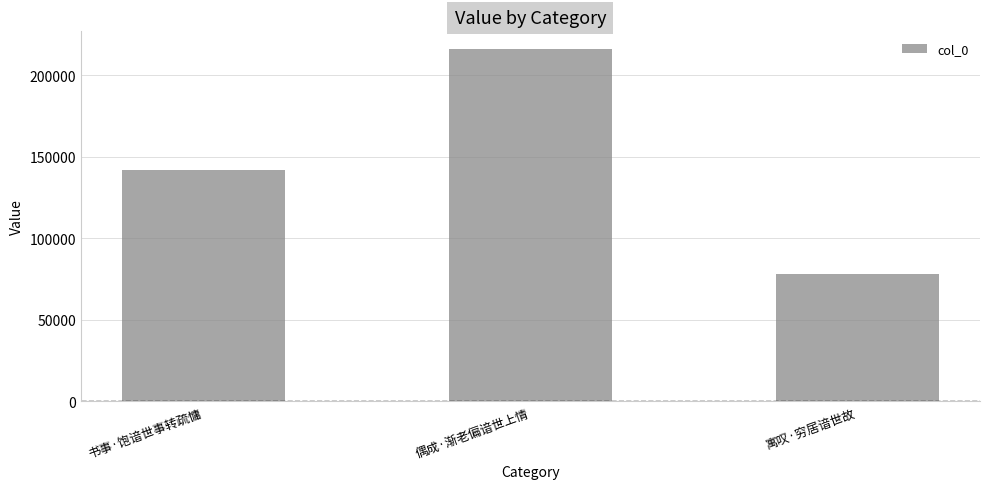

What is the greatest value displayed?

216185